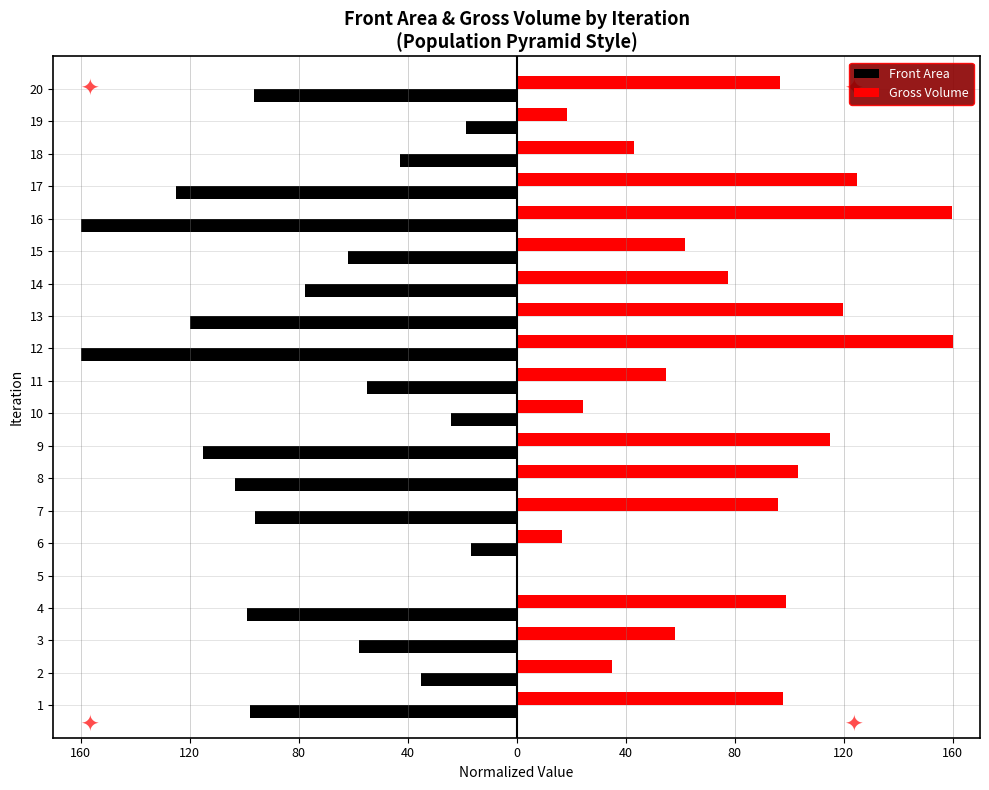

What are all the series names shown in the legend?

Front Area, Gross Volume